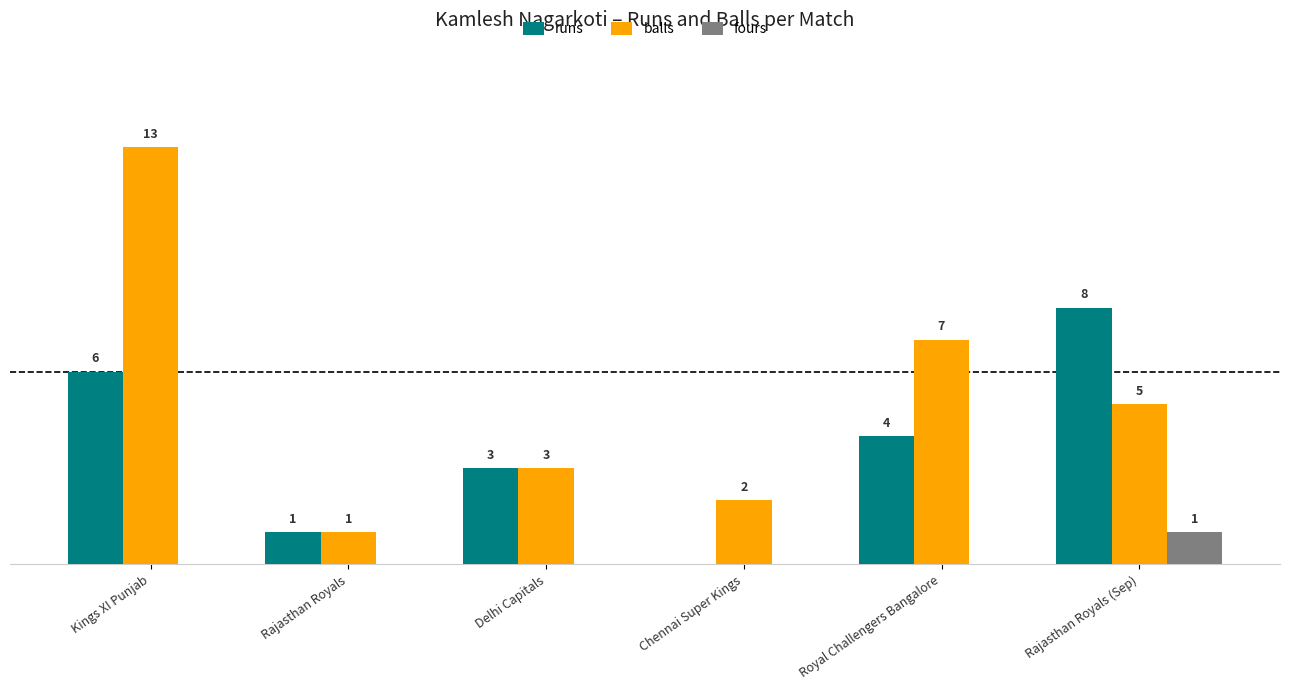

At which category is the sum across all series the highest?

Kings XI Punjab